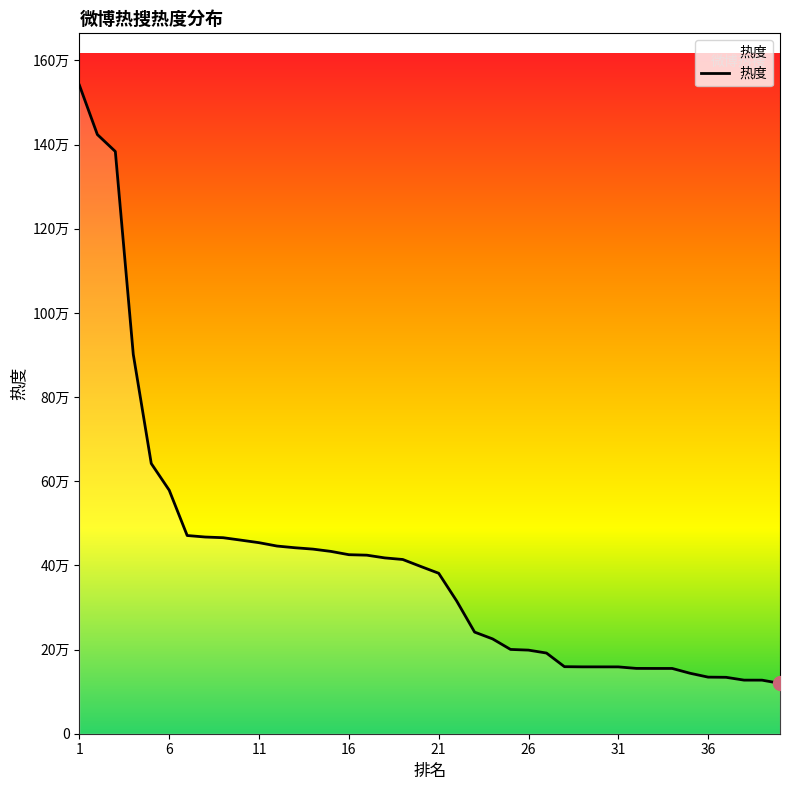

What is the ratio of the value at 40 to the value at 22?

0.4